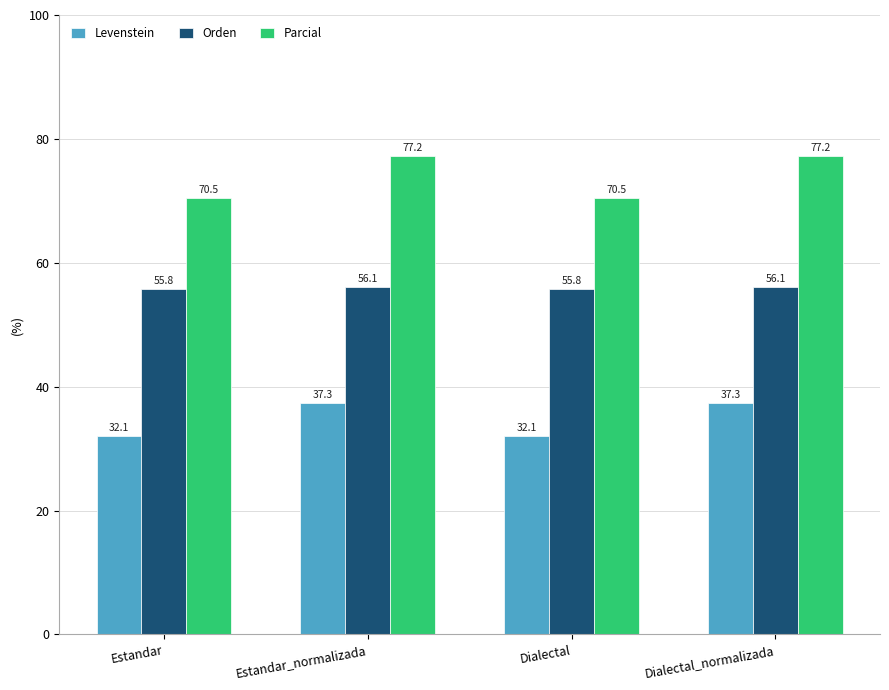

What is the value of the Parcial bar at the 1st from the left?

70.5